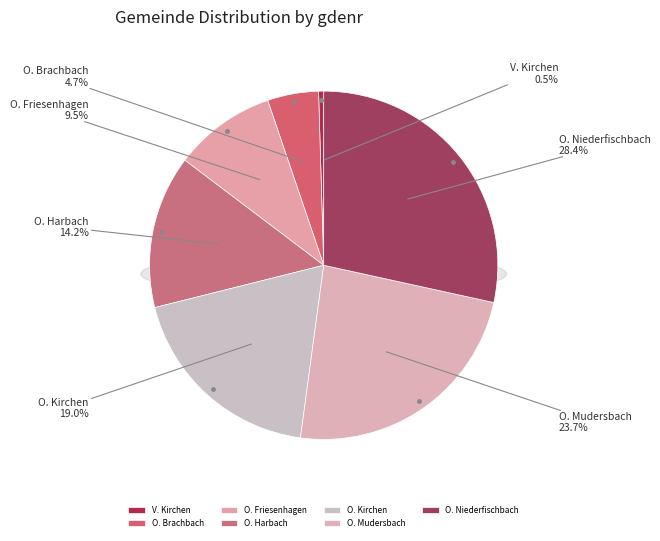

Is Ortsgemeinde Niederfischbach the majority of the pie?

No